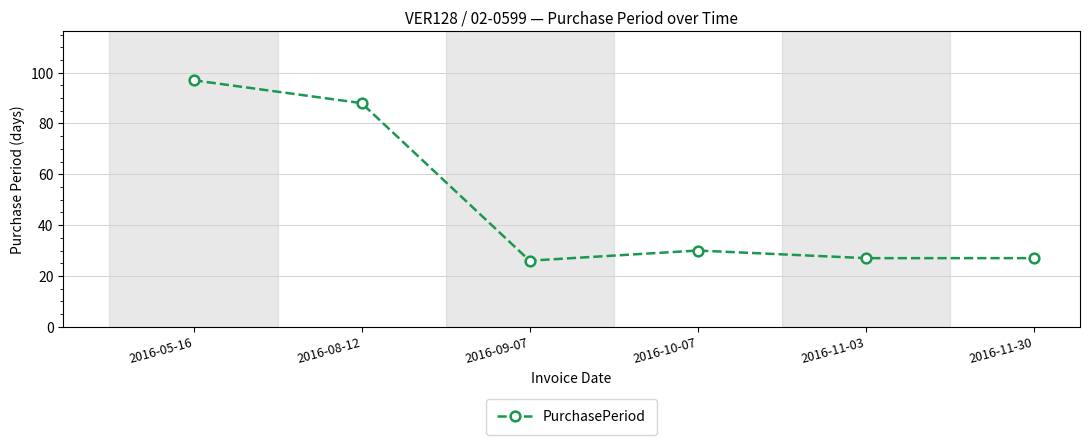

What is the label of the 1st point from the left?

2016-05-16